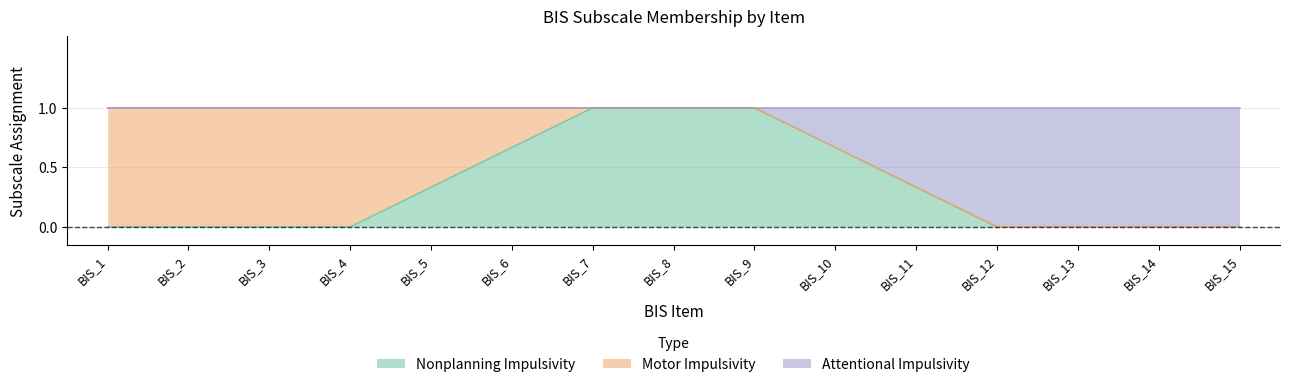

The value of Nonplanning Impulsivity at BIS_9 is 1.0. True or false?

True